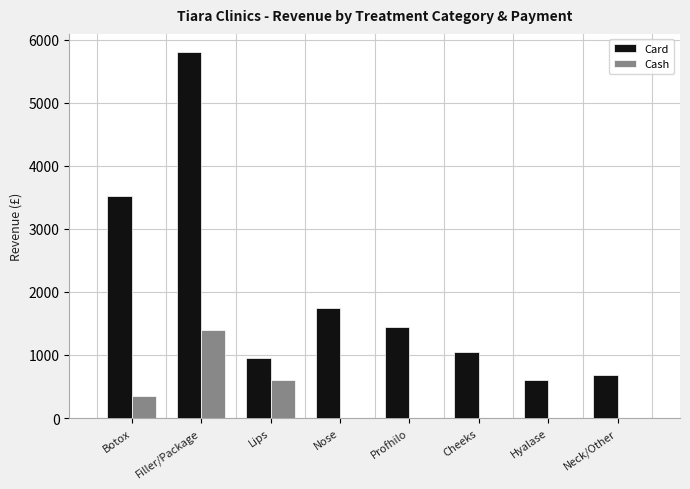

What is the highest value of the Cash series?

1400